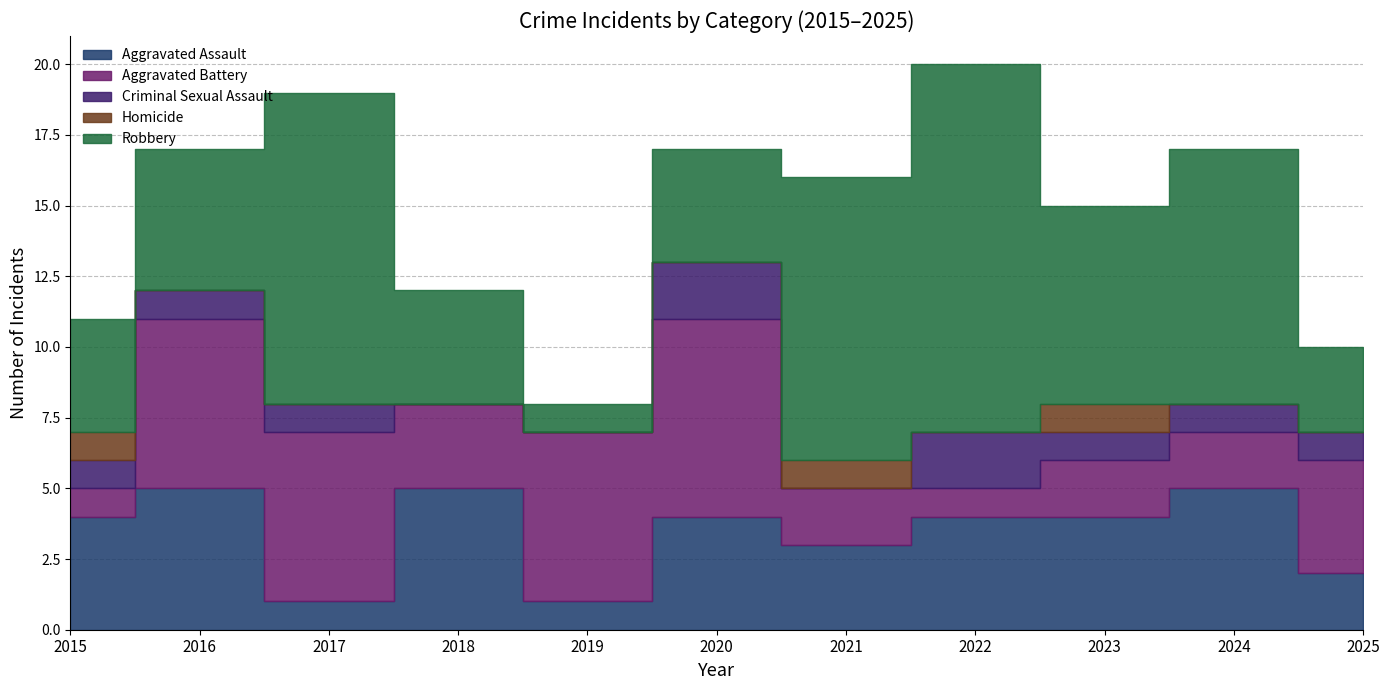

Between 2018 and 2023, which series saw the biggest shift?

Robbery